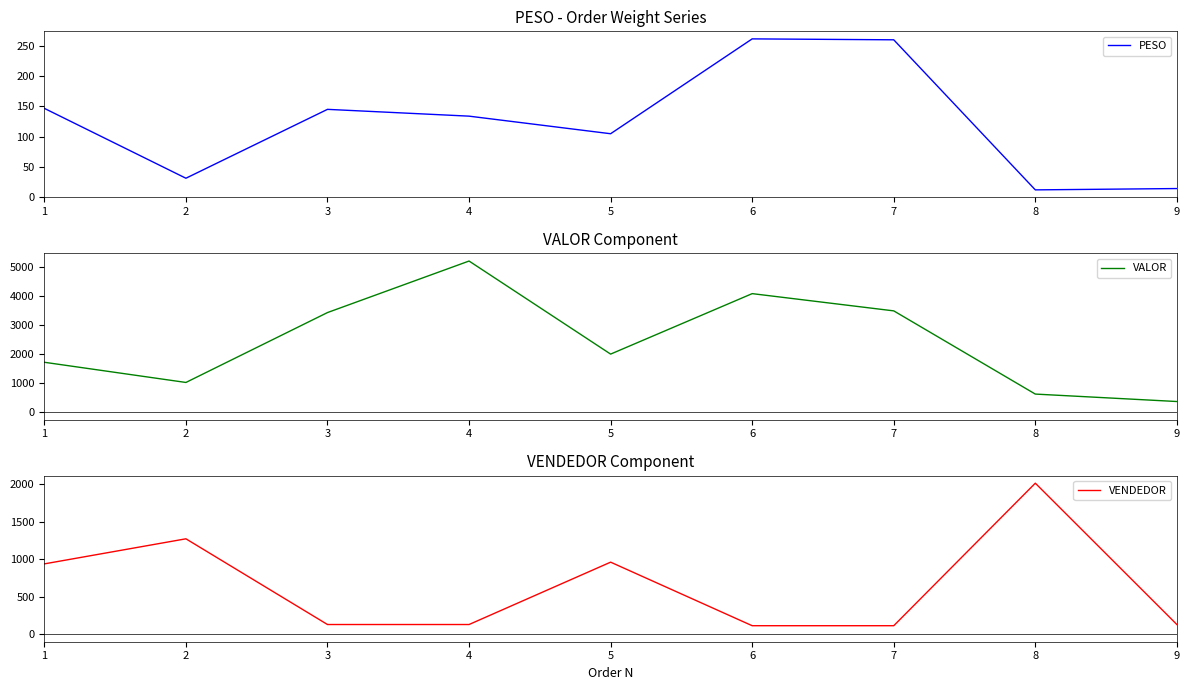

What is the difference between the maximum and second lowest values in the PESO series?

248.8